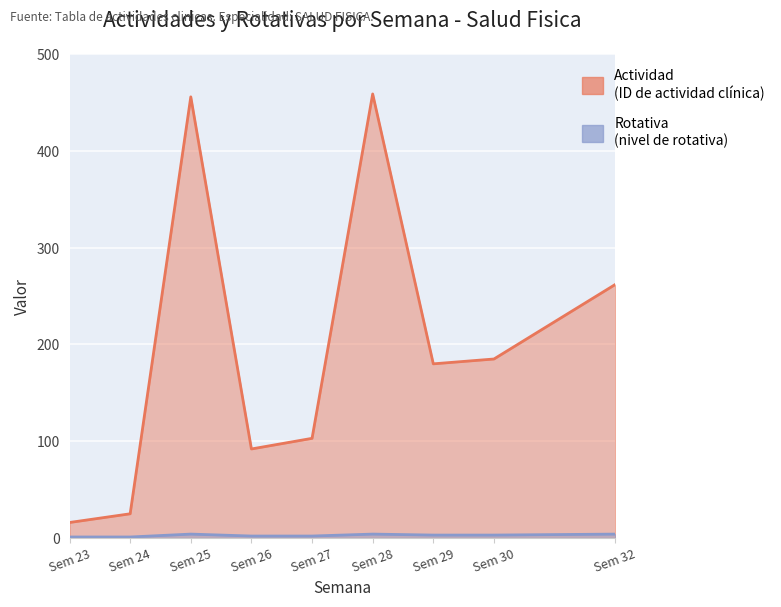

List the series in order of their peak value, highest first.

Actividad, Rotativa